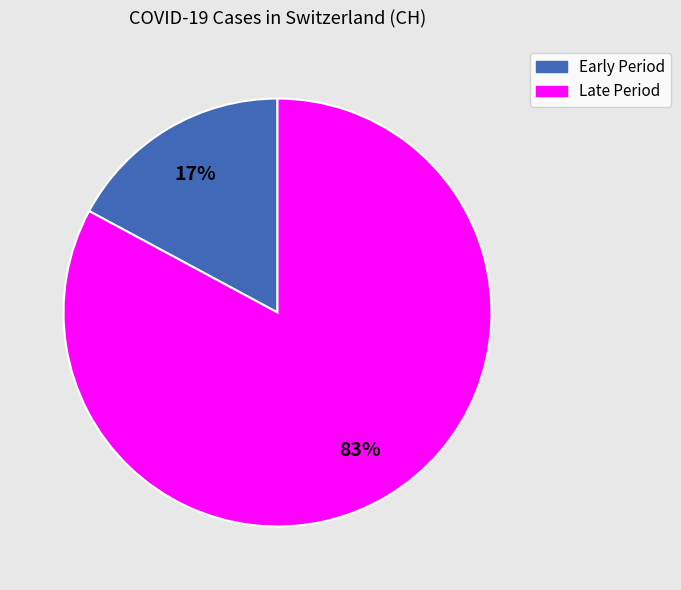

To the nearest percent, what is the average slice percentage?

50%